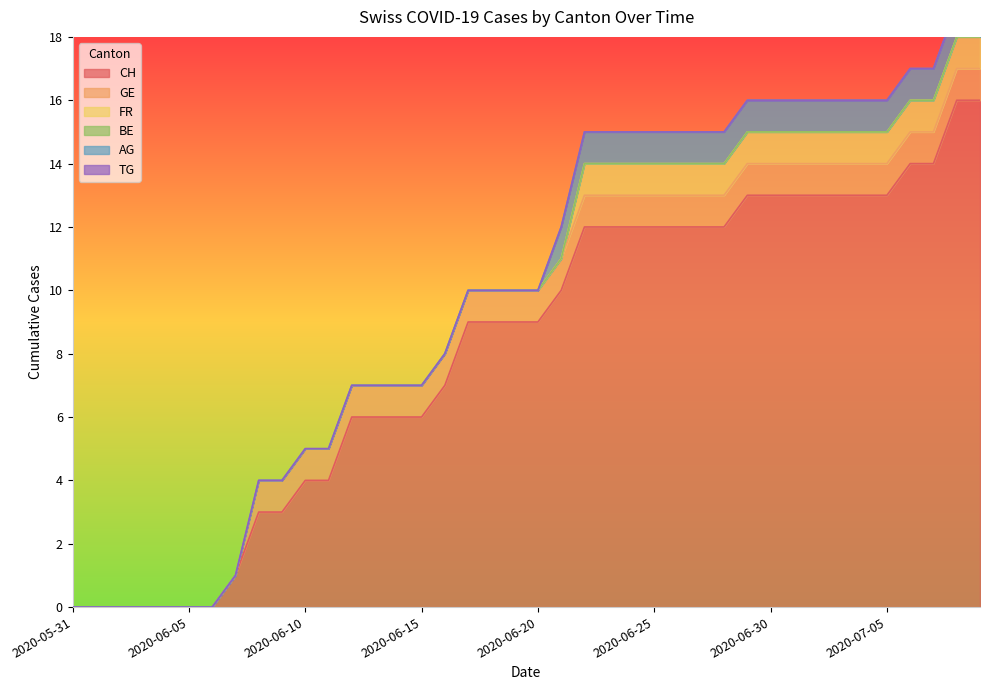

True or false: CH has more than 1 points higher than both neighbors.

False